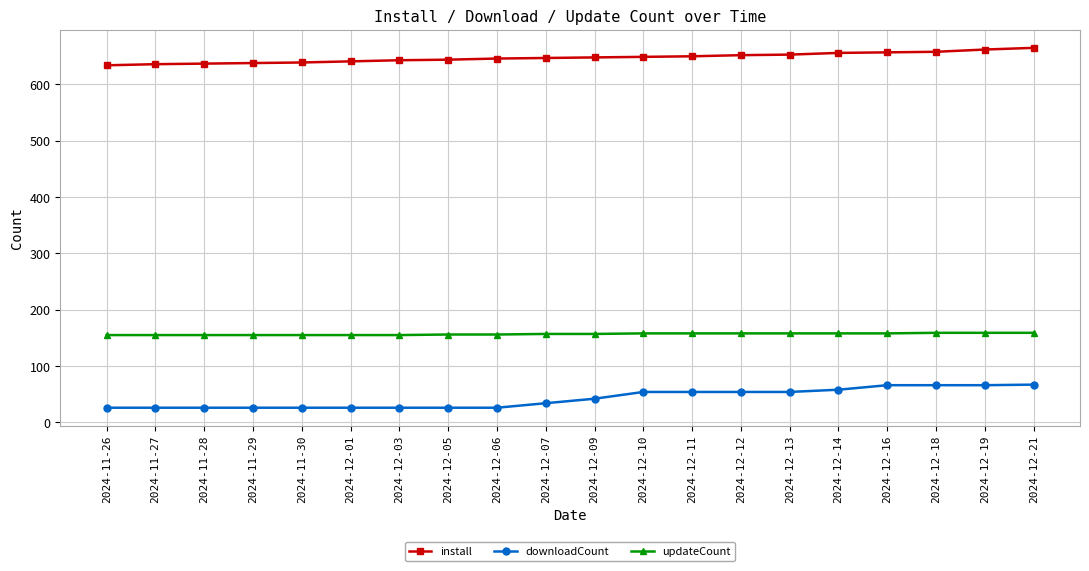

Which series has the largest total across all categories?

install